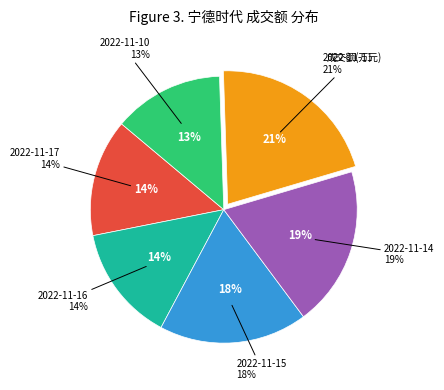

Which has a higher value, 2022-11-14 or 2022-11-10?

2022-11-14